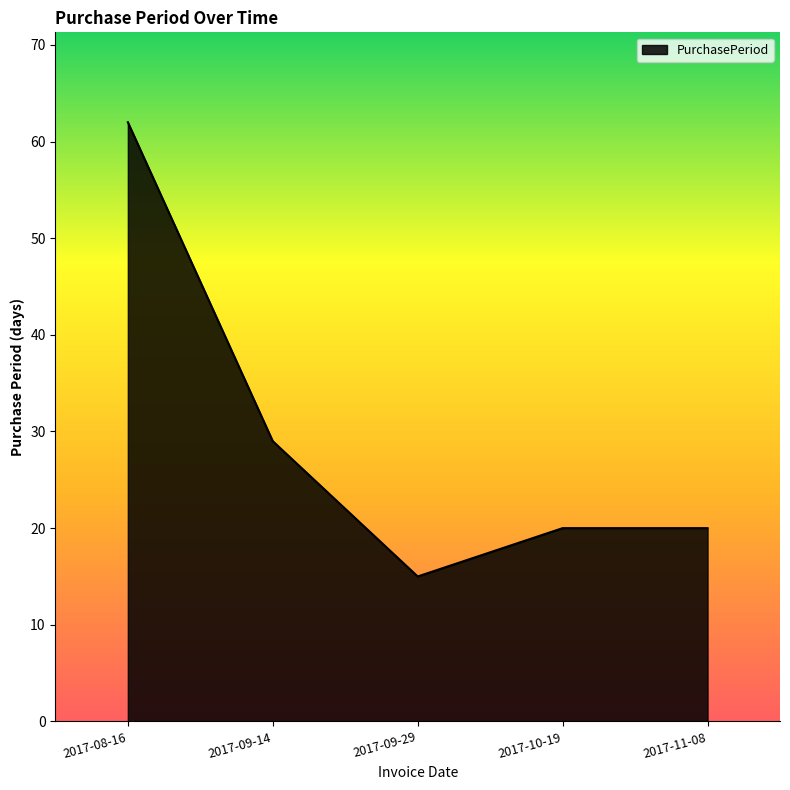

At which category does the chart reach its peak across all series?

2017-08-16